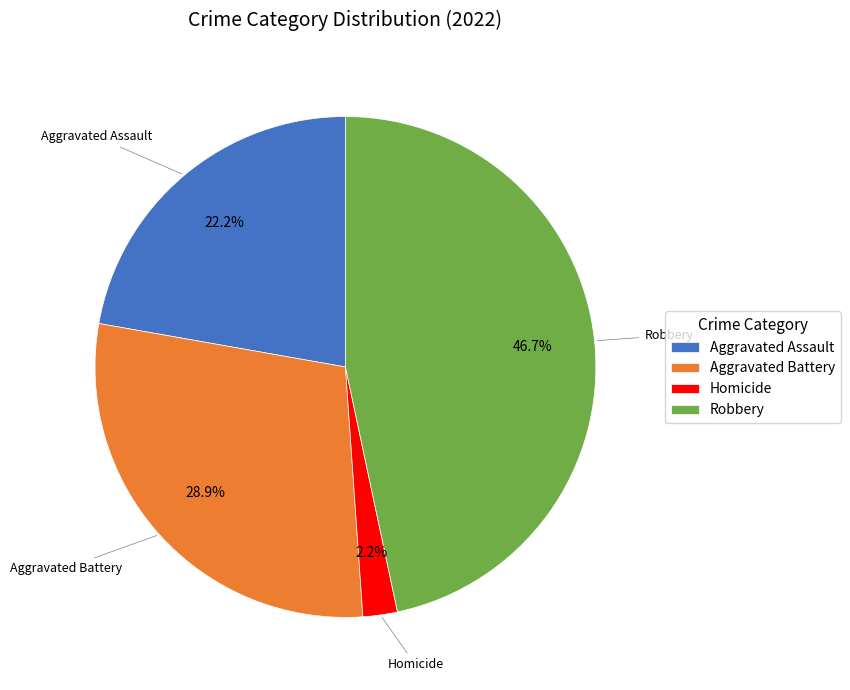

Does Homicide represent more than half of the total?

No